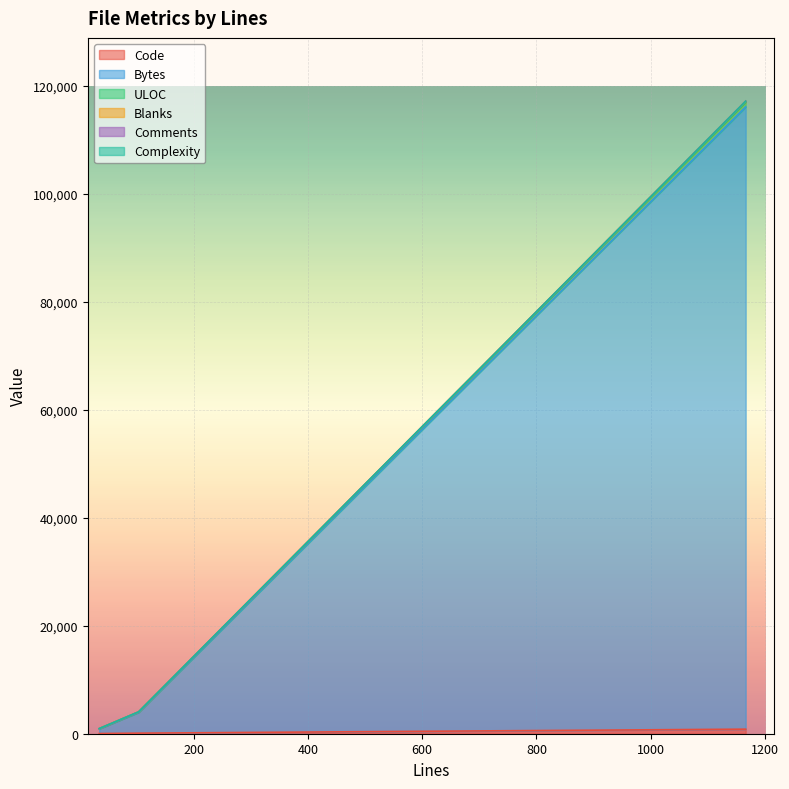

What value does the ULOC series have at 104?

4054